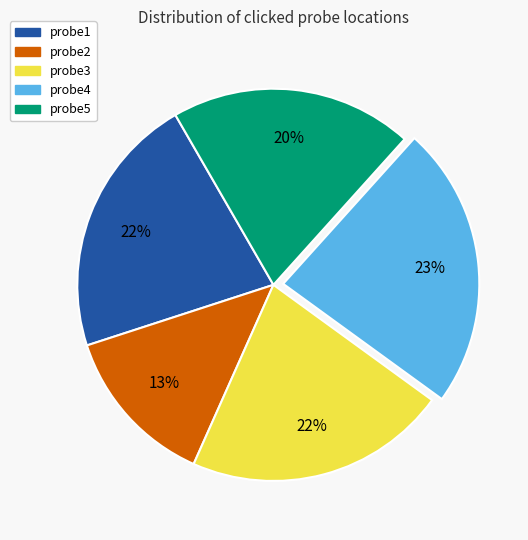

Is there any slice that represents more than half of the pie?

No